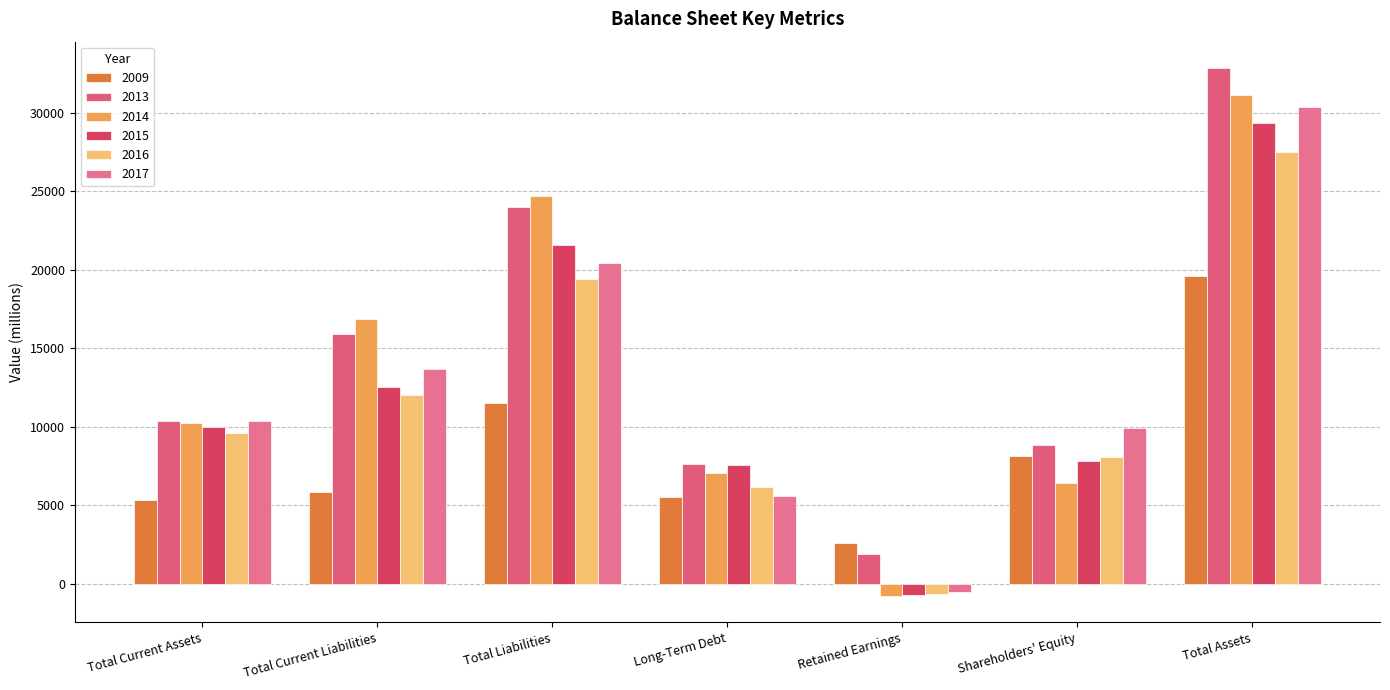

What is the difference between the second highest and second lowest values in the 2014 series?

18319